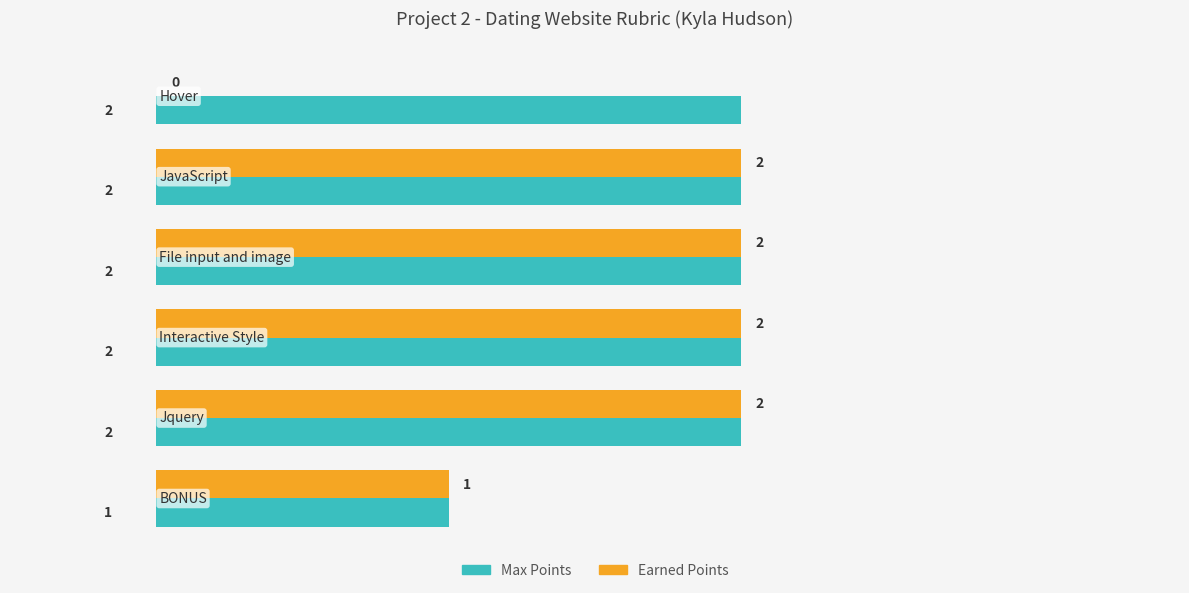

What is the sum of all Max Points values?

11